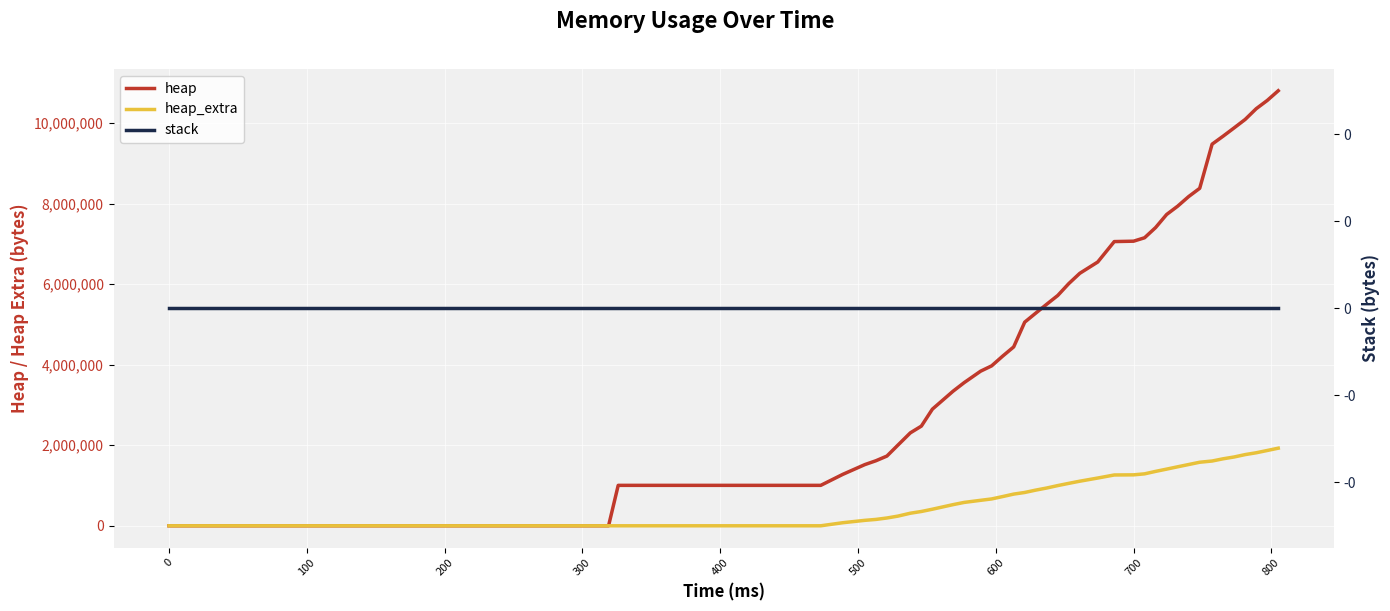

True or false: heap_extra and stack intersect in this chart.

False